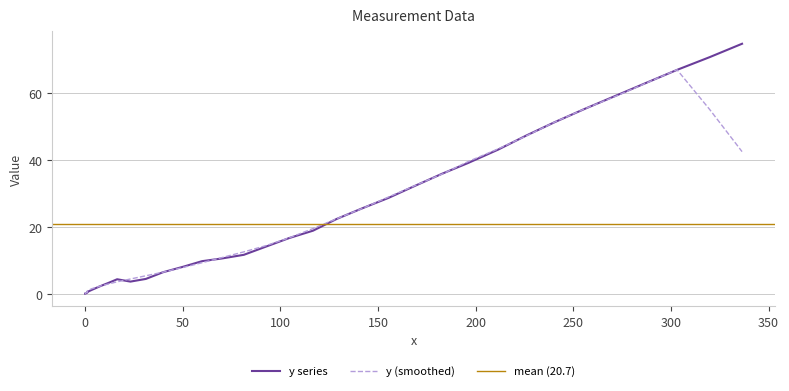

What is the label of the 32nd point from the right?

0.1